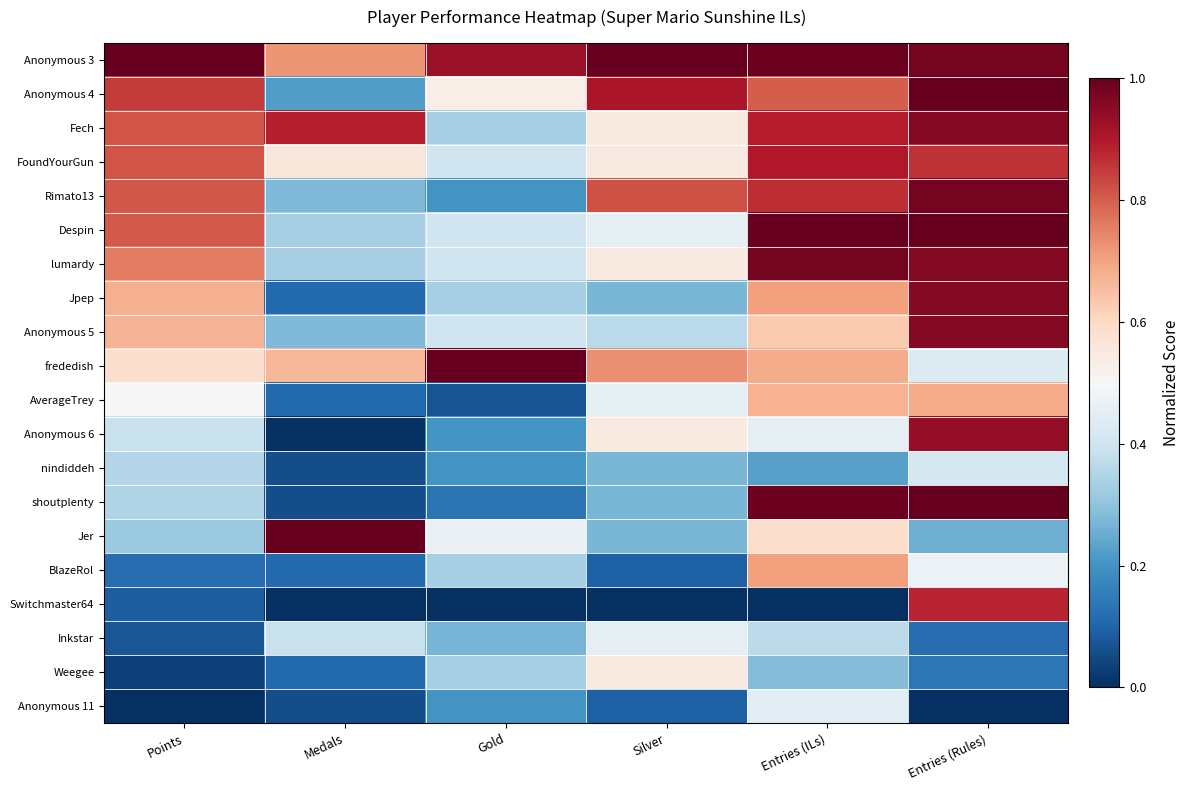

Between Silver and Entries (Rules), which is larger?

Silver